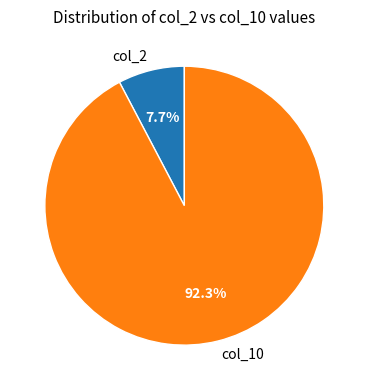

Between col_10 and col_2, which is larger?

col_10